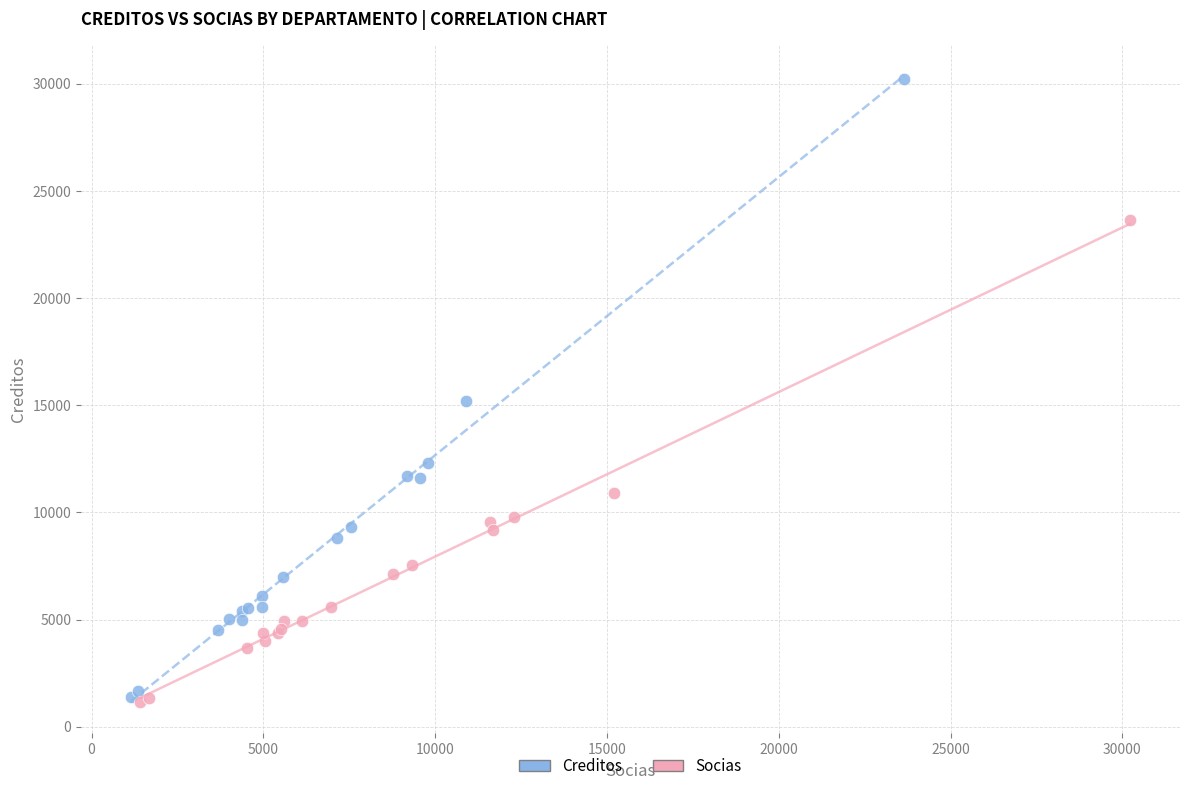

Which series contains the highest Y value?

Creditos